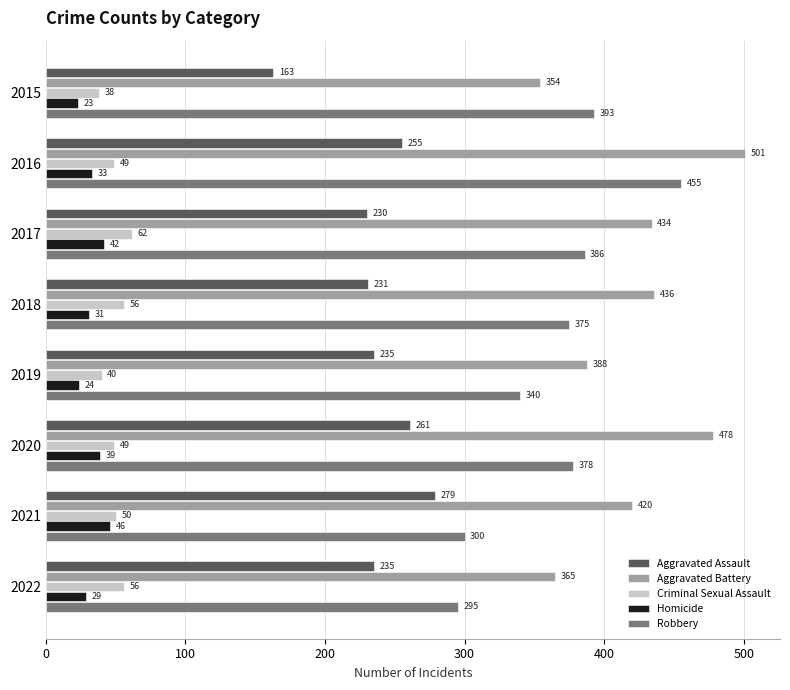

At which label is Robbery closest to 375?

2018